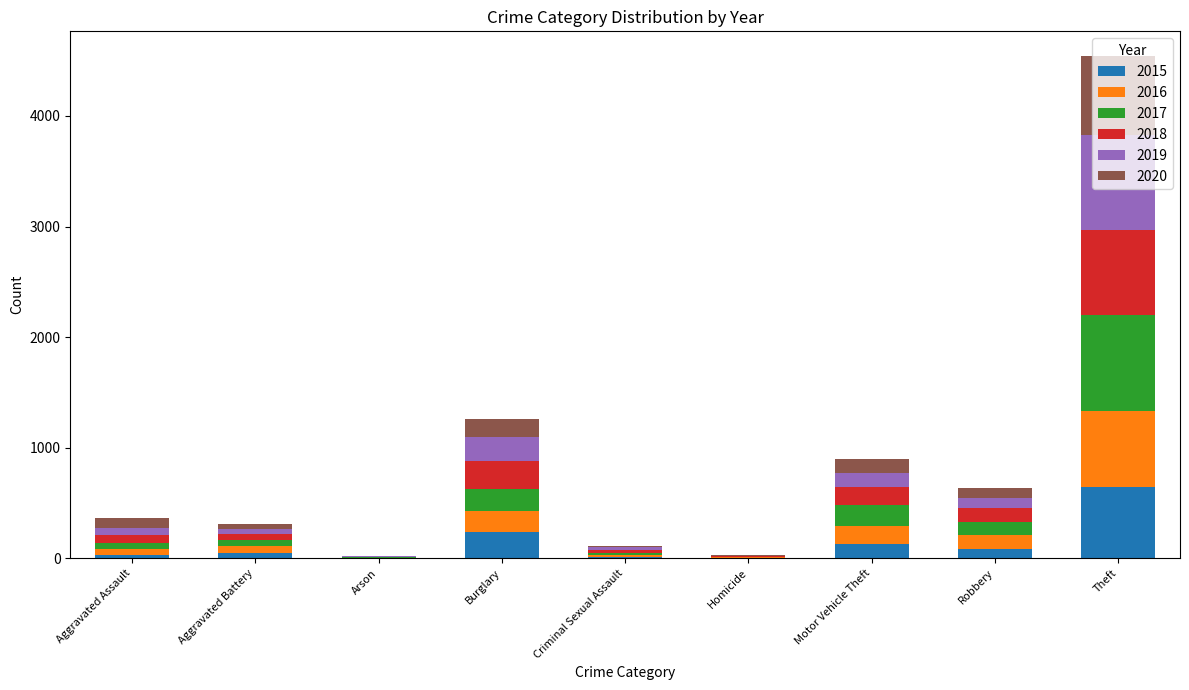

What are all the series names shown in the legend?

2015, 2016, 2017, 2018, 2019, 2020